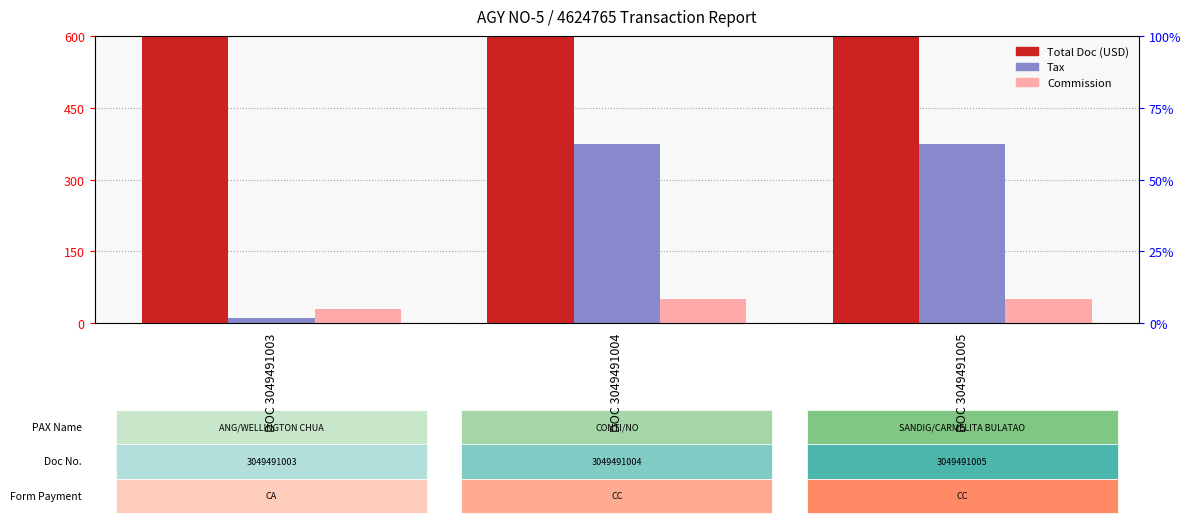

List the series in order of their overall mean, highest first.

Total Doc, Tax, Commission